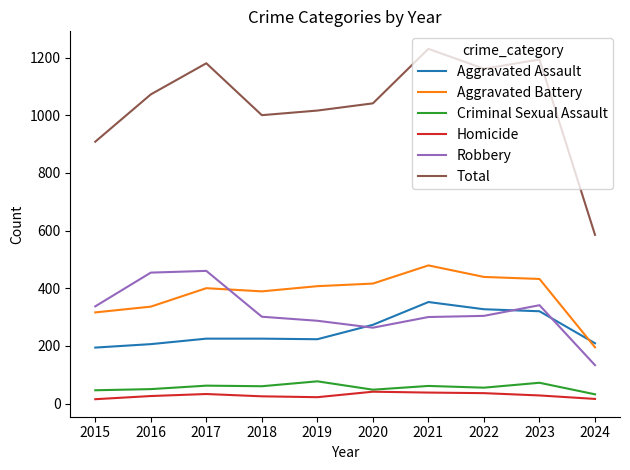

What is the difference between the Total values at 2018 and 2022?

161